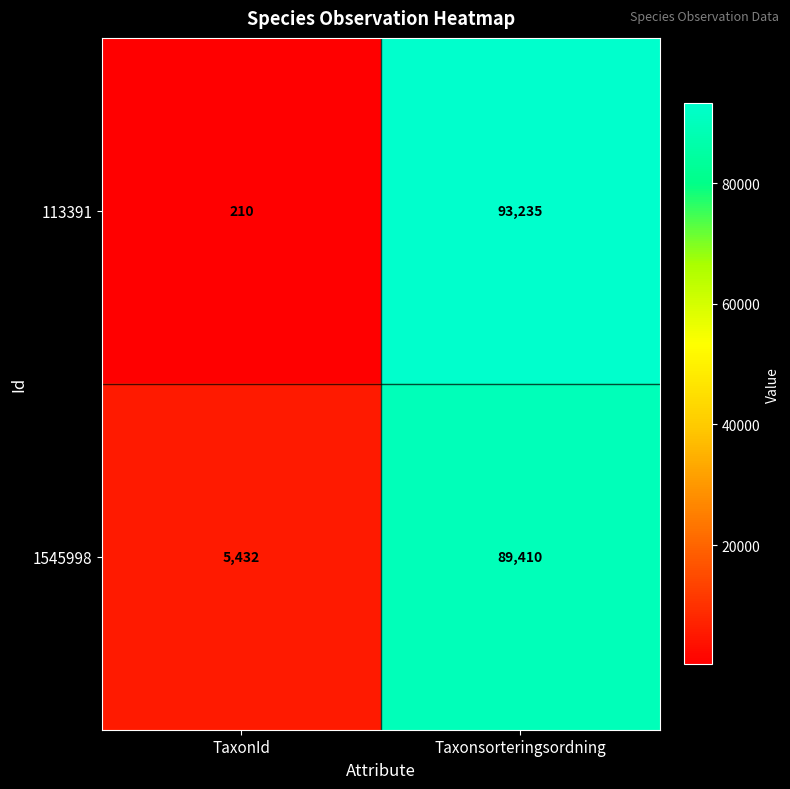

What is the difference between the 113391 values at TaxonId and Taxonsorteringsordning?

93025